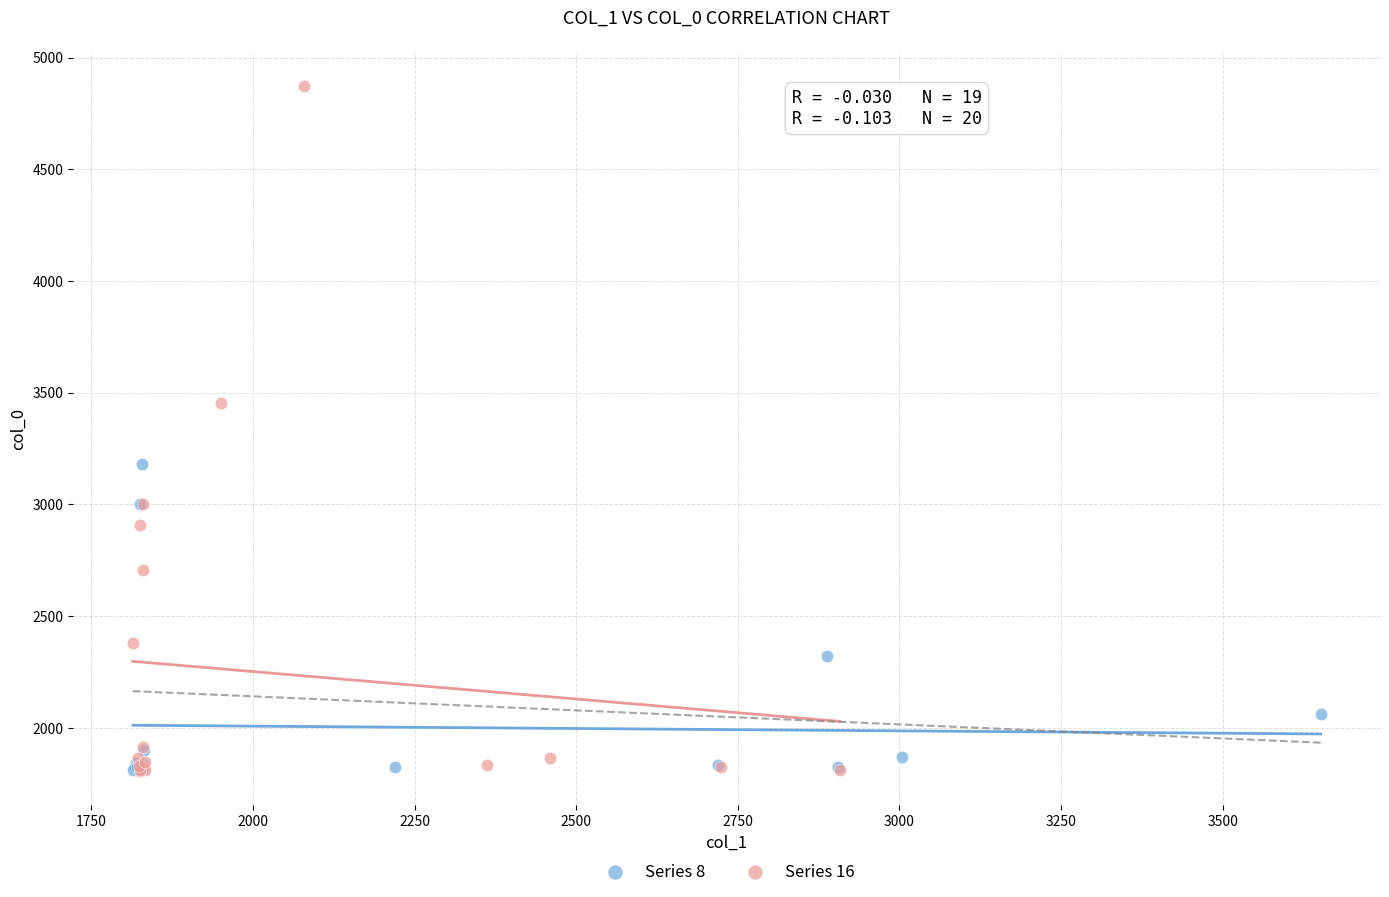

Which series has the widest spread of Y values?

Series 16